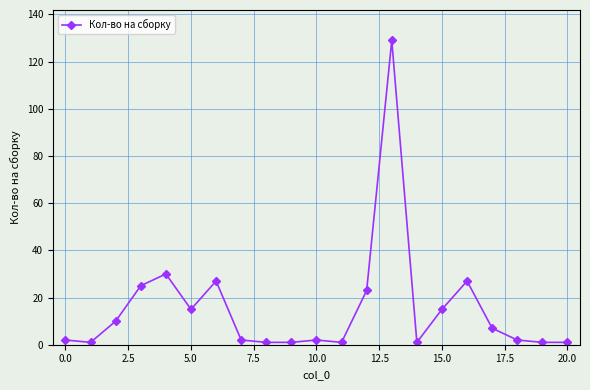

True or false: the data has more than 1 interior local peaks.

True